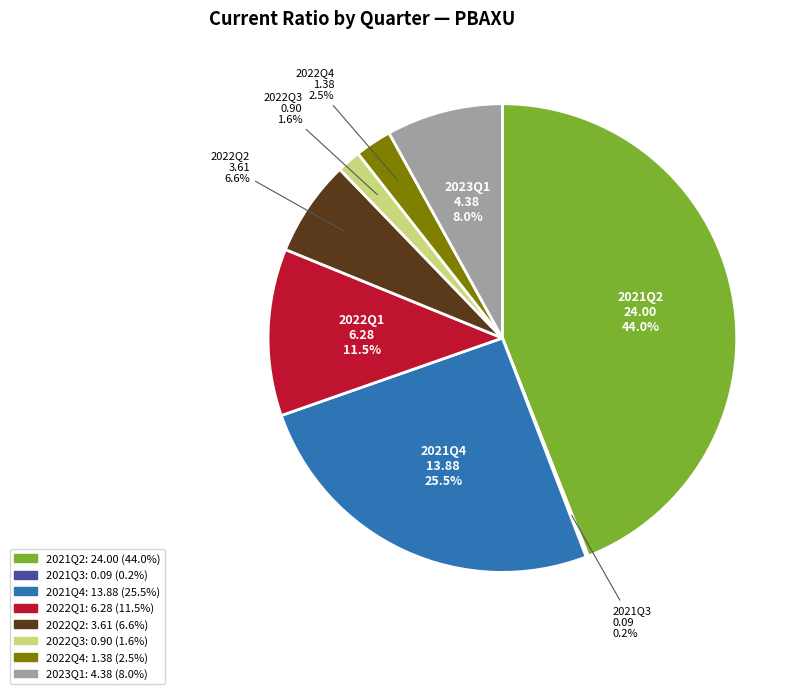

Do 2022Q4 and 2022Q3 together represent more than half of the pie?

No